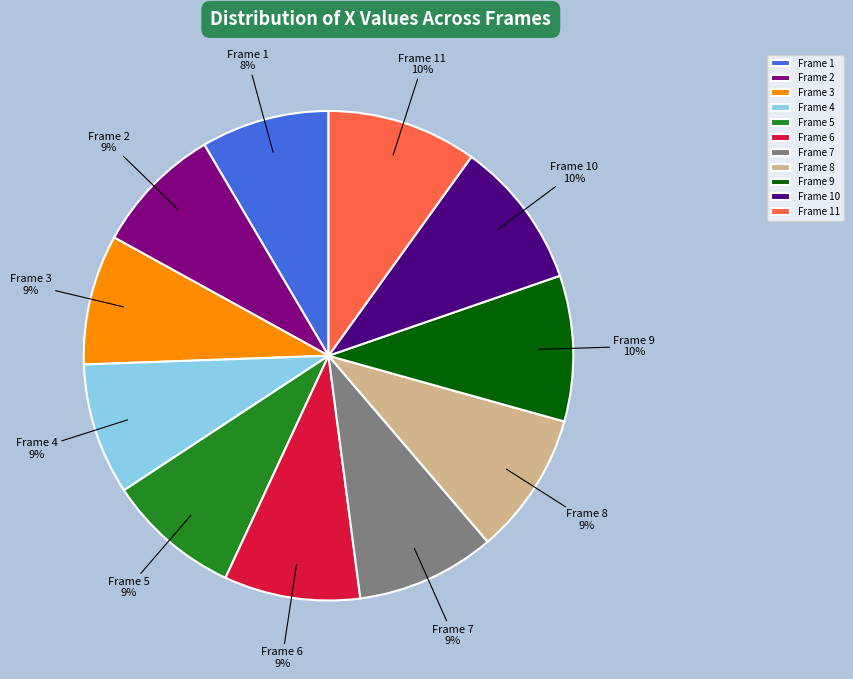

Count the number of slices in the pie.

11